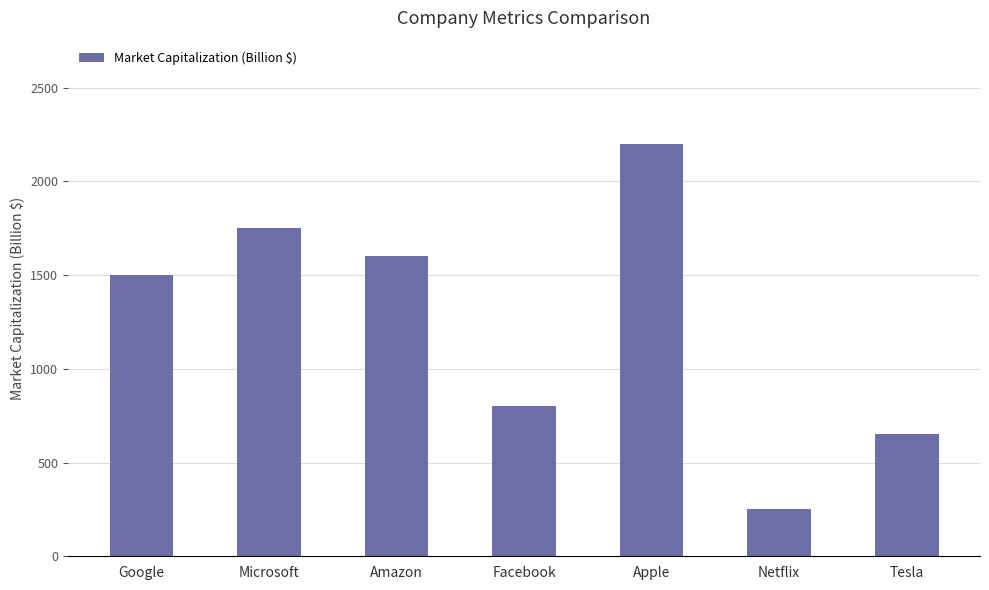

Approximately how many times larger is the value at Amazon compared to Facebook?

2.0